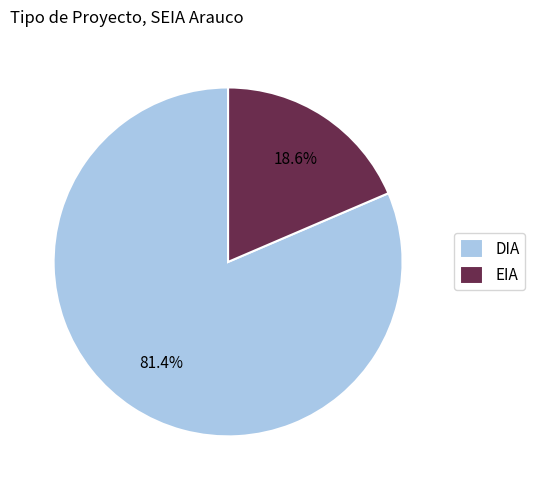

What is the smallest slice in the pie chart?

EIA